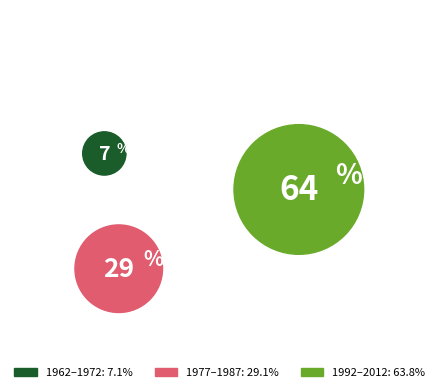

Does 2007 account for over 50% of the chart?

No